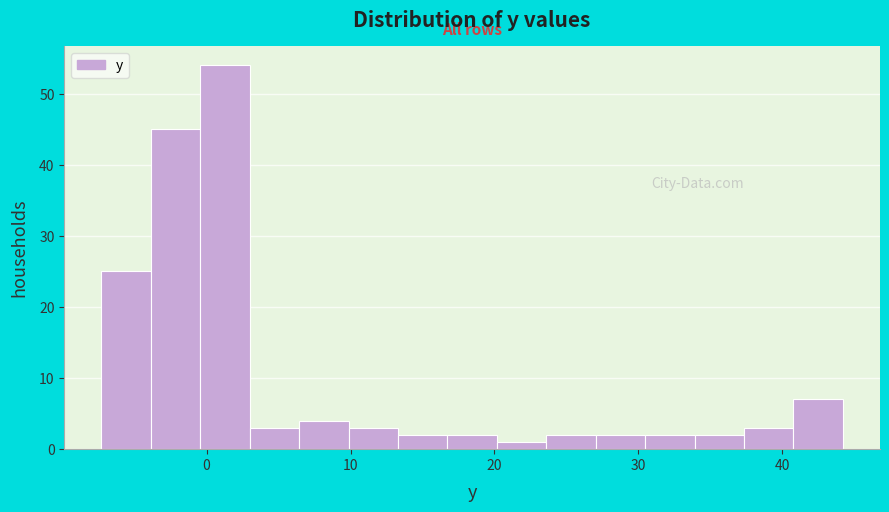

Around what value on the x-axis is the tallest bar? Give the approximate position of its centre, as read against the axis.

1